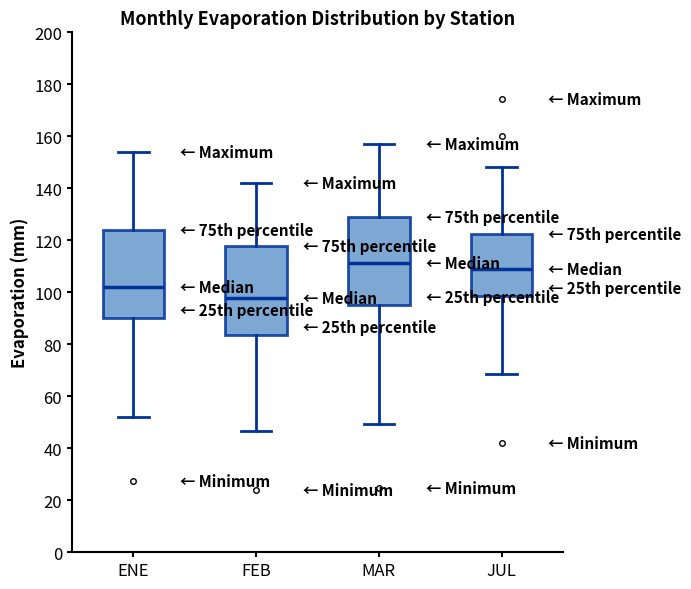

Which box has the lowest median line?

FEB